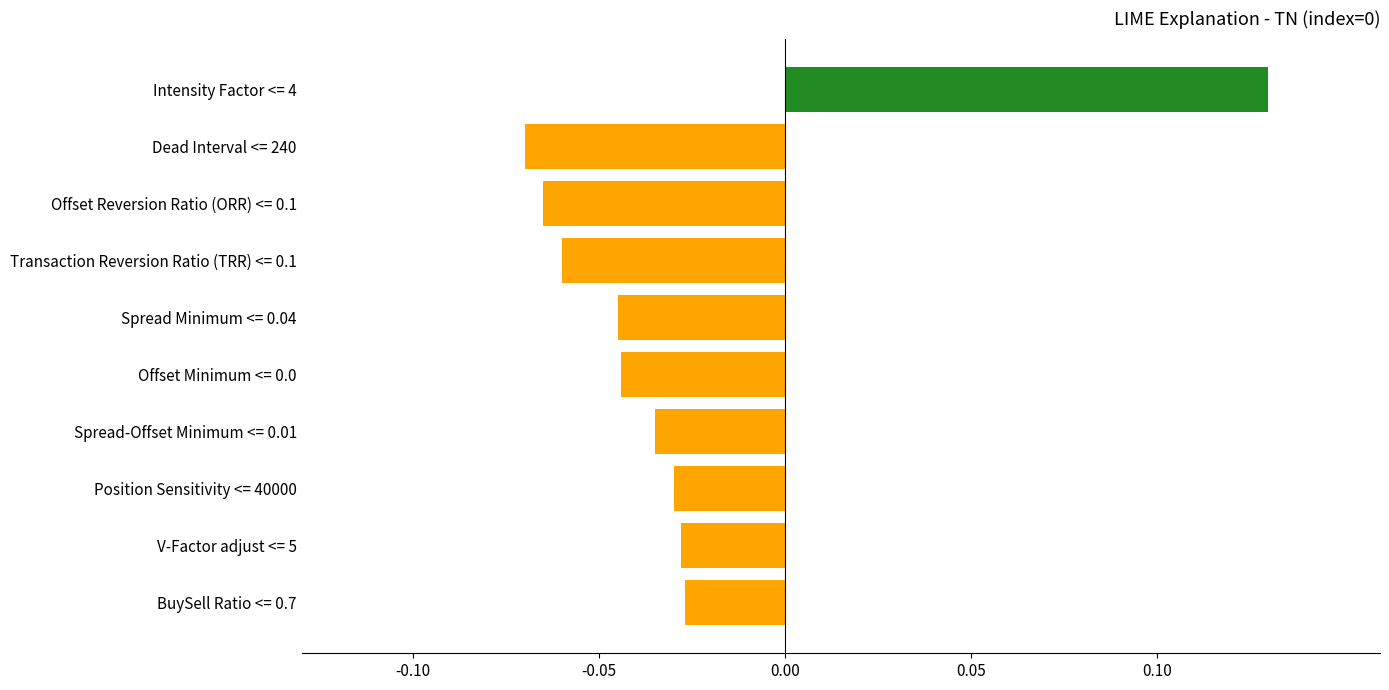

Does the chart contain any negative values?

Yes